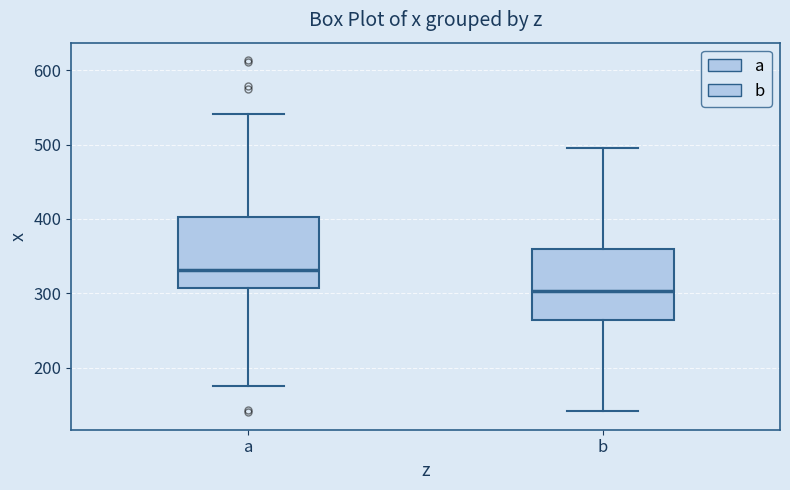

Reading left to right, transcribe this box plot: for each box, give where its median line is, the range the box spans, and where its two whiskers end, as read against the y-axis. The values are not printed on the chart, so give them approximately, as read against the axis.

a: median 330, box 310 to 400, whiskers 170 to 540
b: median 300, box 260 to 360, whiskers 140 to 490